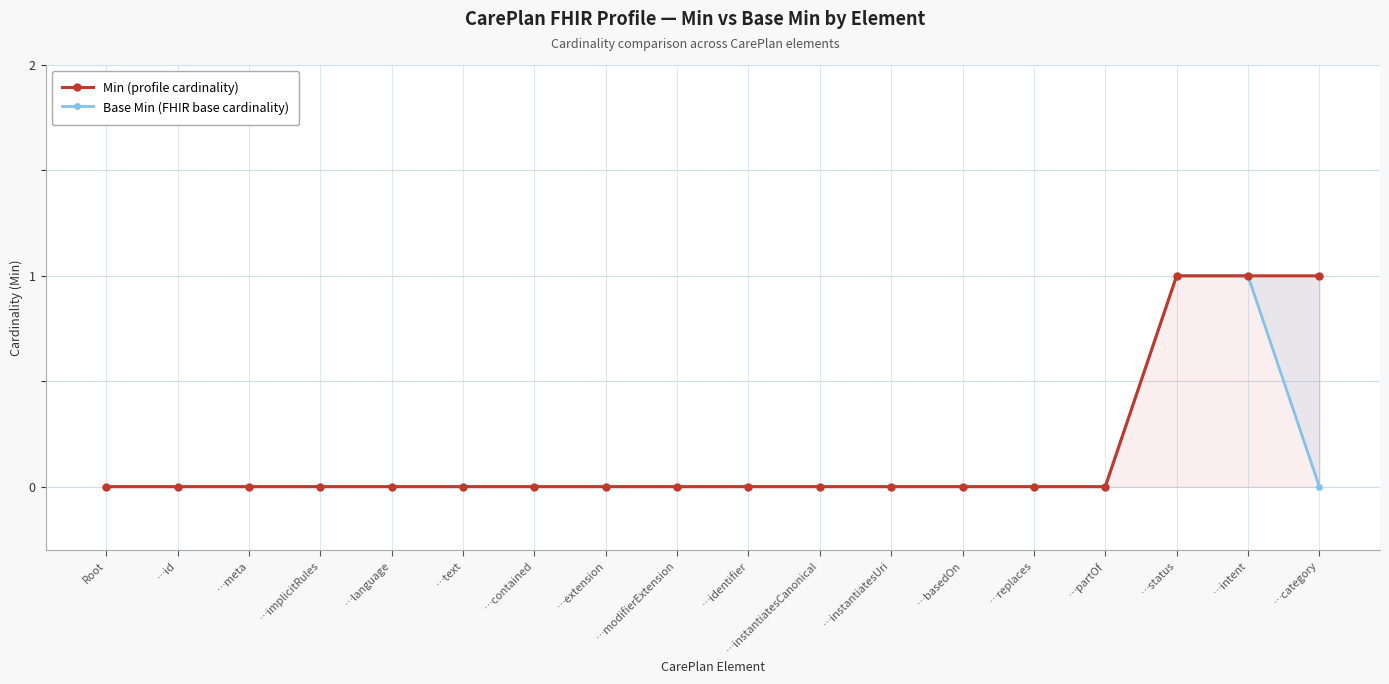

What position from the right is …partOf?

4